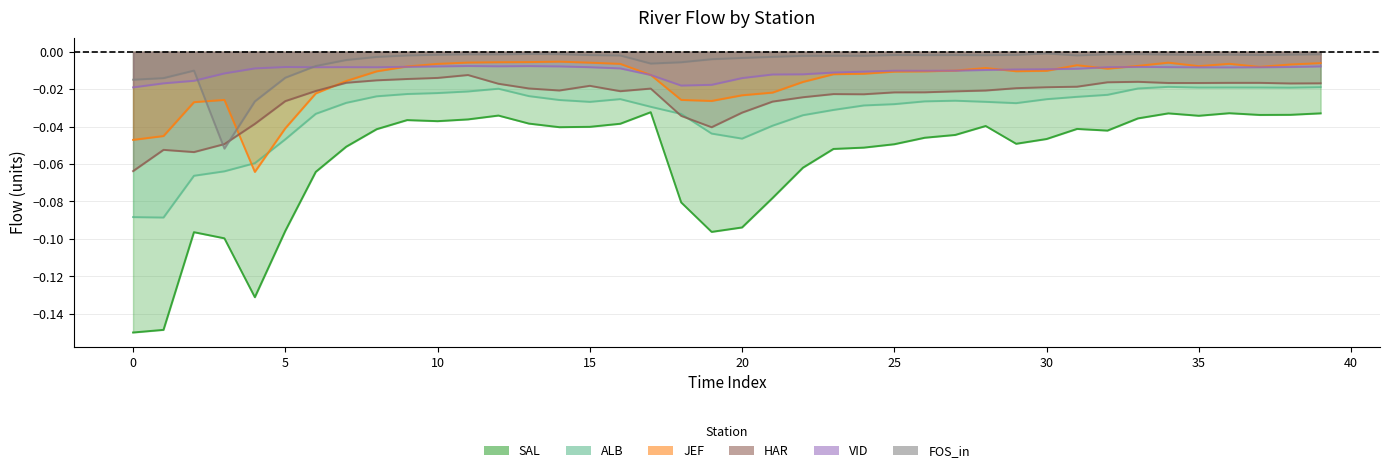

Reading right to left, list all the values displayed in this chart.

SAL: -0.0	-0.0	-0.0	-0.0	-0.0	-0.0	-0.0	-0.0	-0.0	-0.0	-0.0	-0.0	-0.0	-0.0	-0.0	-0.1	-0.1	-0.1	-0.1	-0.1	-0.1	-0.1	-0.0	-0.0	-0.0	-0.0	-0.0	-0.0	-0.0	-0.0	-0.0	-0.0	-0.1	-0.1	-0.1	-0.1	-0.1	-0.1	-0.1	-0.1
ALB: -0.0	-0.0	-0.0	-0.0	-0.0	-0.0	-0.0	-0.0	-0.0	-0.0	-0.0	-0.0	-0.0	-0.0	-0.0	-0.0	-0.0	-0.0	-0.0	-0.0	-0.0	-0.0	-0.0	-0.0	-0.0	-0.0	-0.0	-0.0	-0.0	-0.0	-0.0	-0.0	-0.0	-0.0	-0.0	-0.1	-0.1	-0.1	-0.1	-0.1
JEF: -0.0	-0.0	-0.0	-0.0	-0.0	-0.0	-0.0	-0.0	-0.0	-0.0	-0.0	-0.0	-0.0	-0.0	-0.0	-0.0	-0.0	-0.0	-0.0	-0.0	-0.0	-0.0	-0.0	-0.0	-0.0	-0.0	-0.0	-0.0	-0.0	-0.0	-0.0	-0.0	-0.0	-0.0	-0.0	-0.1	-0.0	-0.0	-0.0	-0.0
HAR: -0.0	-0.0	-0.0	-0.0	-0.0	-0.0	-0.0	-0.0	-0.0	-0.0	-0.0	-0.0	-0.0	-0.0	-0.0	-0.0	-0.0	-0.0	-0.0	-0.0	-0.0	-0.0	-0.0	-0.0	-0.0	-0.0	-0.0	-0.0	-0.0	-0.0	-0.0	-0.0	-0.0	-0.0	-0.0	-0.0	-0.0	-0.1	-0.1	-0.1
VID: -0.0	-0.0	-0.0	-0.0	-0.0	-0.0	-0.0	-0.0	-0.0	-0.0	-0.0	-0.0	-0.0	-0.0	-0.0	-0.0	-0.0	-0.0	-0.0	-0.0	-0.0	-0.0	-0.0	-0.0	-0.0	-0.0	-0.0	-0.0	-0.0	-0.0	-0.0	-0.0	-0.0	-0.0	-0.0	-0.0	-0.0	-0.0	-0.0	-0.0
FOS_in: -0.0	-0.0	-0.0	-0.0	-0.0	-0.0	-0.0	-0.0	-0.0	-0.0	-0.0	-0.0	-0.0	-0.0	-0.0	-0.0	-0.0	-0.0	-0.0	-0.0	-0.0	-0.0	-0.0	-0.0	-0.0	-0.0	-0.0	-0.0	-0.0	-0.0	-0.0	-0.0	-0.0	-0.0	-0.0	-0.0	-0.1	-0.0	-0.0	-0.0